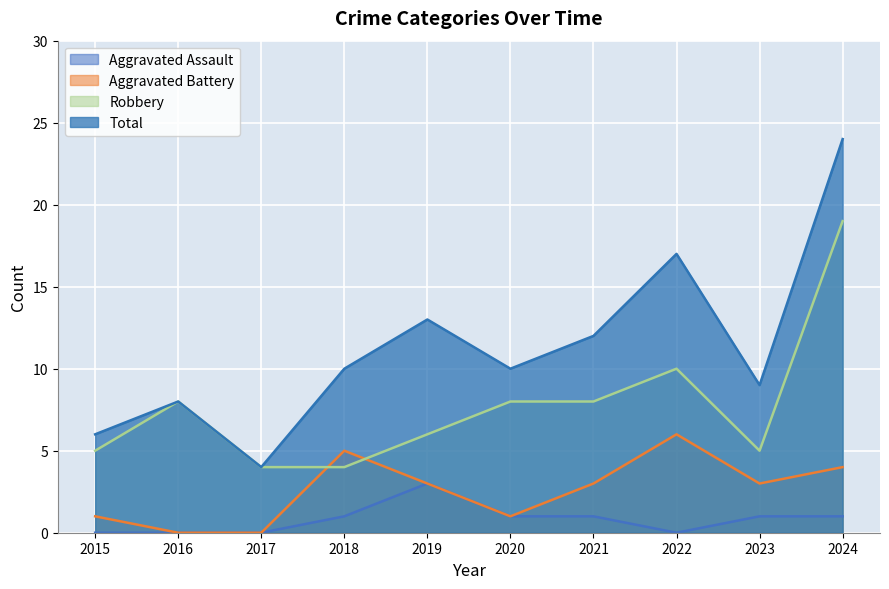

Which series has the largest total across all categories?

Total